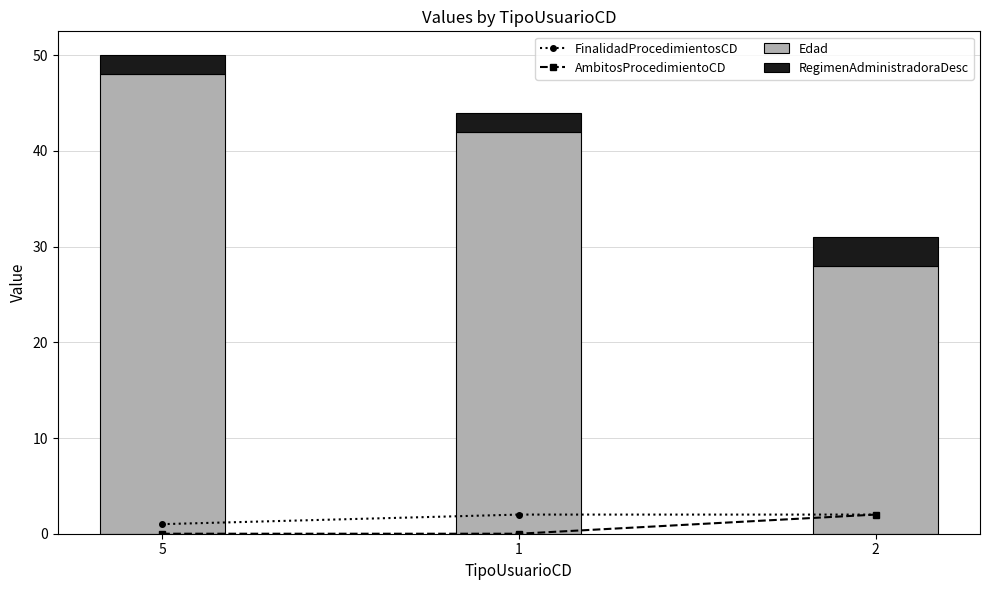

Which label corresponds to the largest value in the chart?

5